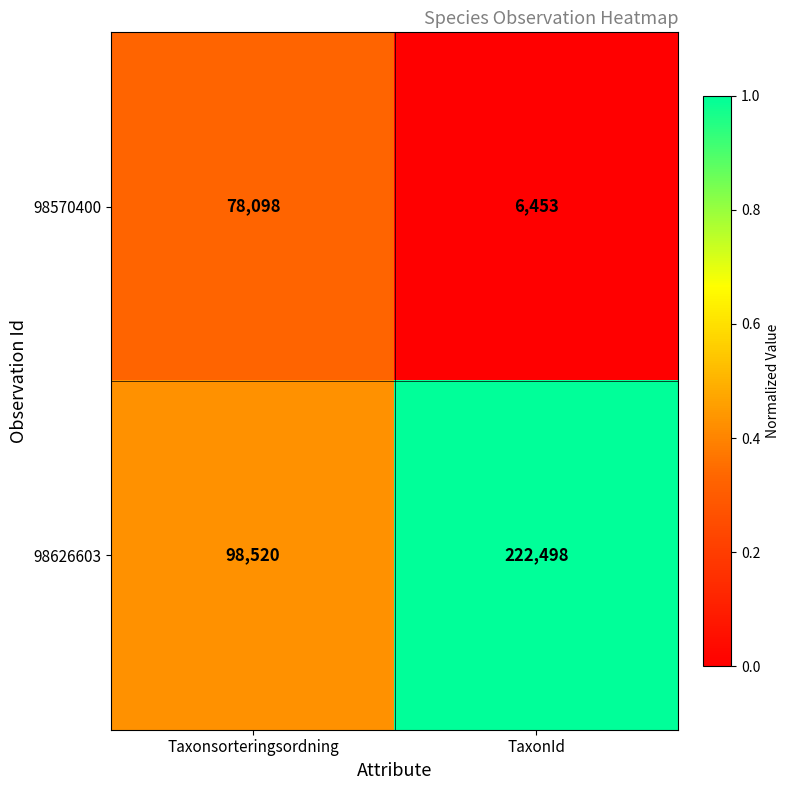

What is the sum of the 98626603 values at TaxonId and Taxonsorteringsordning?

321018